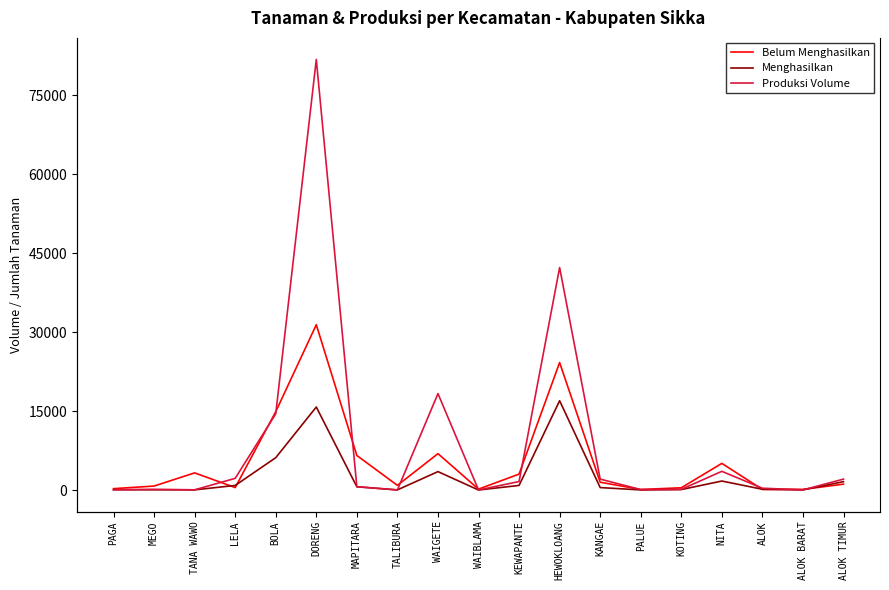

How many series are shown in this chart?

3